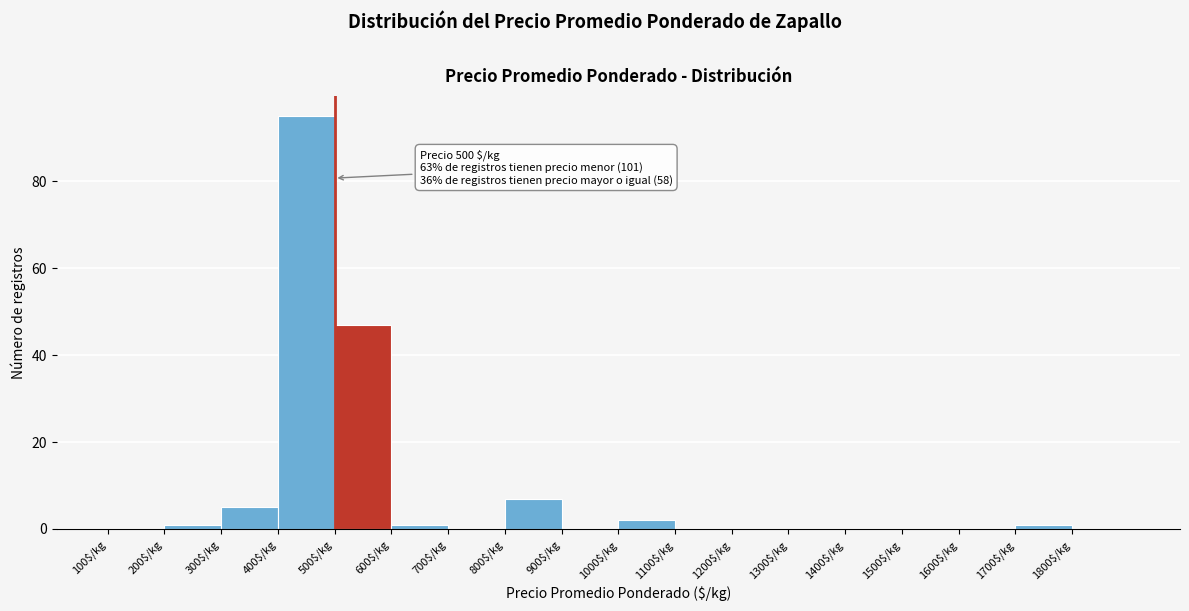

Over which range of the x-axis is the bar tallest?

400 to 500